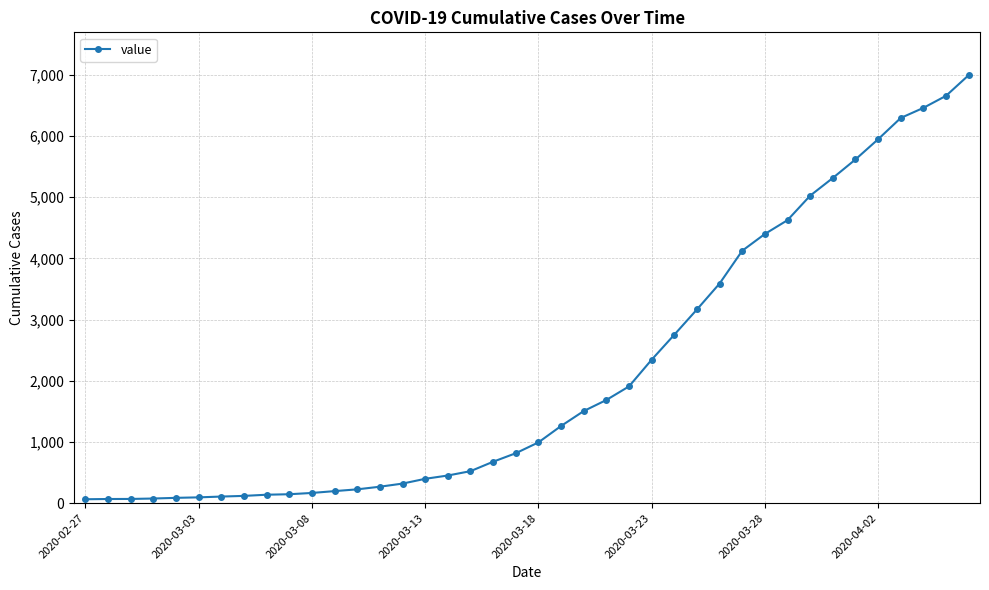

What is the difference between the second highest and minimum values?

6593